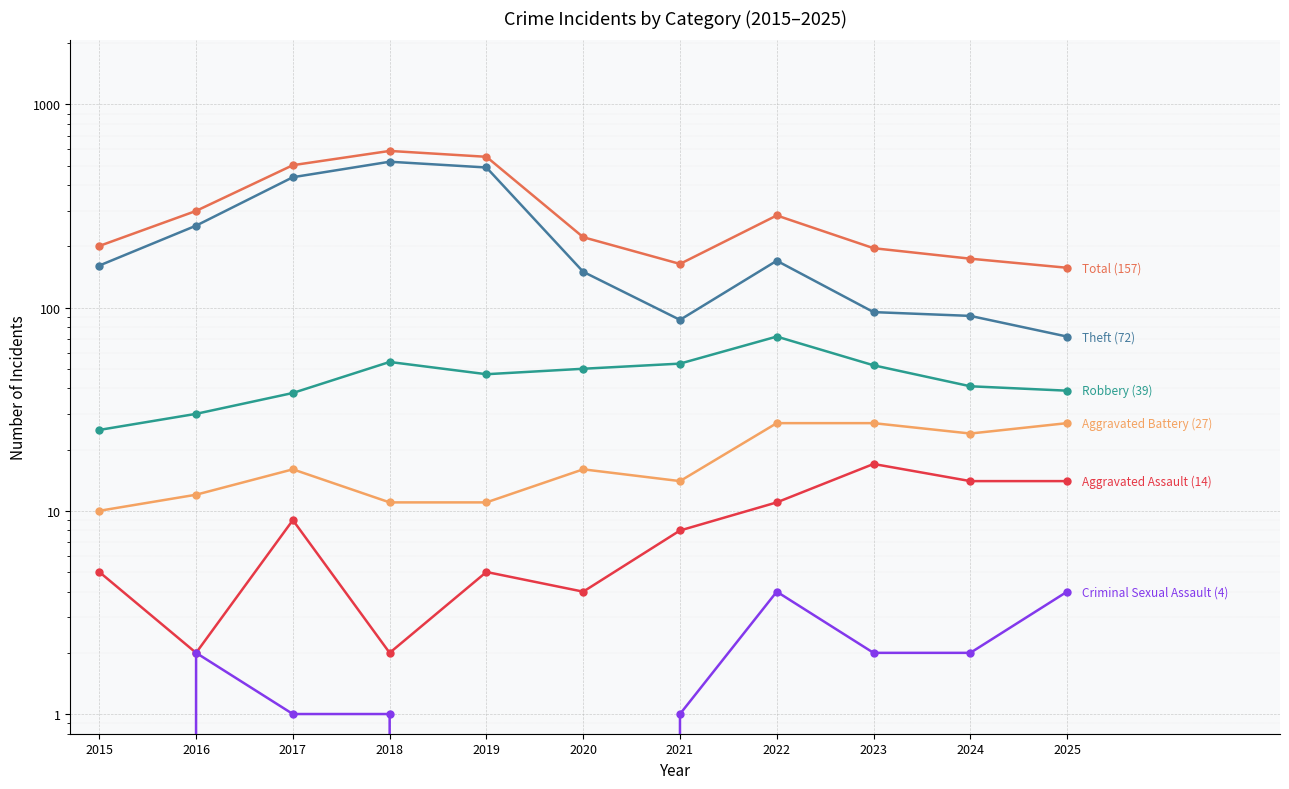

Is it true that Total equals 552 at 2019?

True